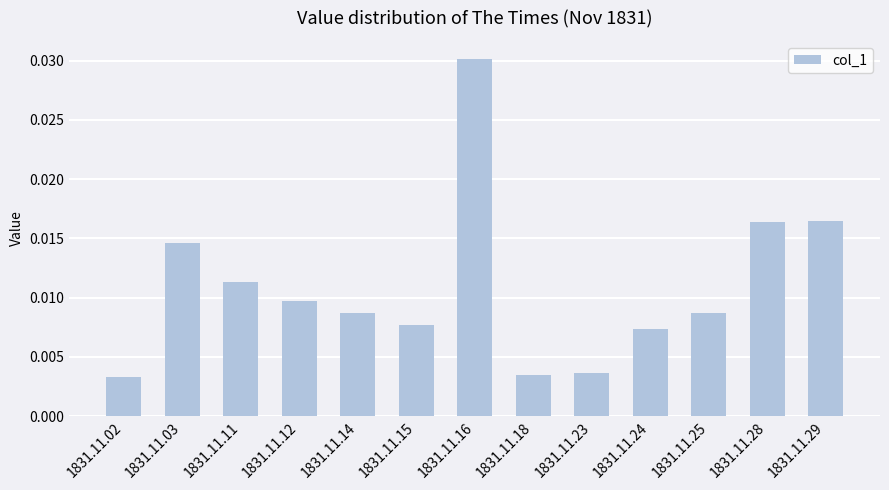

Between 1831.11.29 and 1831.11.03, which is larger?

1831.11.29